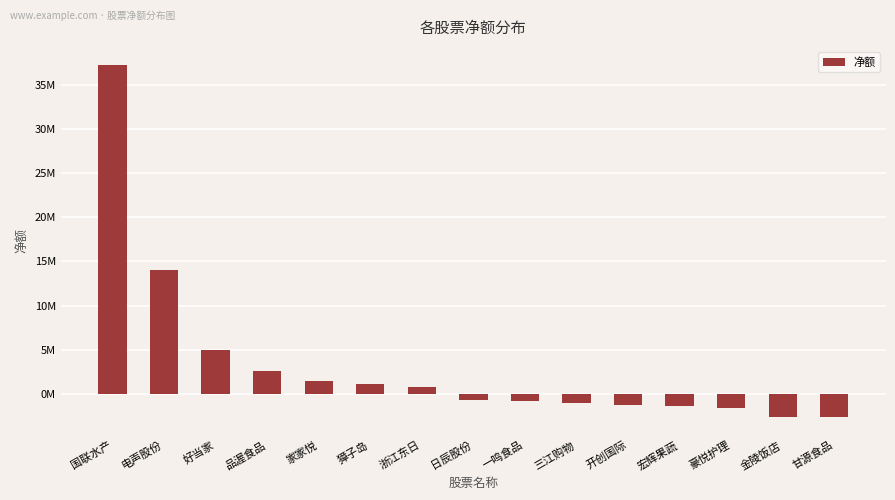

Does the chart contain any negative values?

Yes